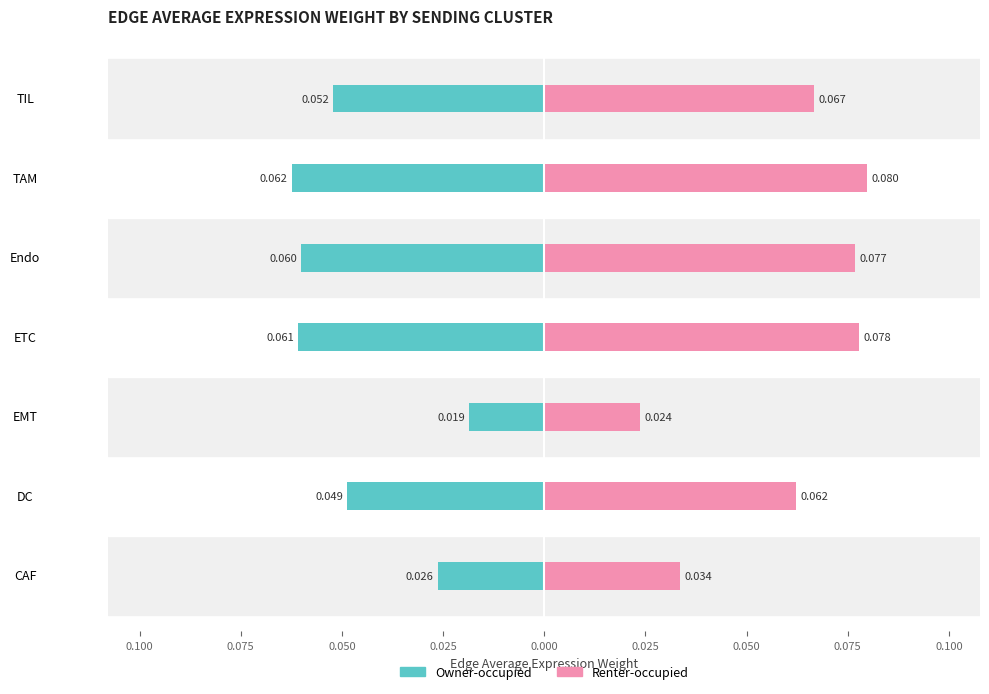

Reading left to right, list all the values displayed in this chart.

Owner-occupied: -0.0	-0.0	-0.0	-0.1	-0.1	-0.1	-0.1
Renter-occupied: 0.0	0.1	0.0	0.1	0.1	0.1	0.1